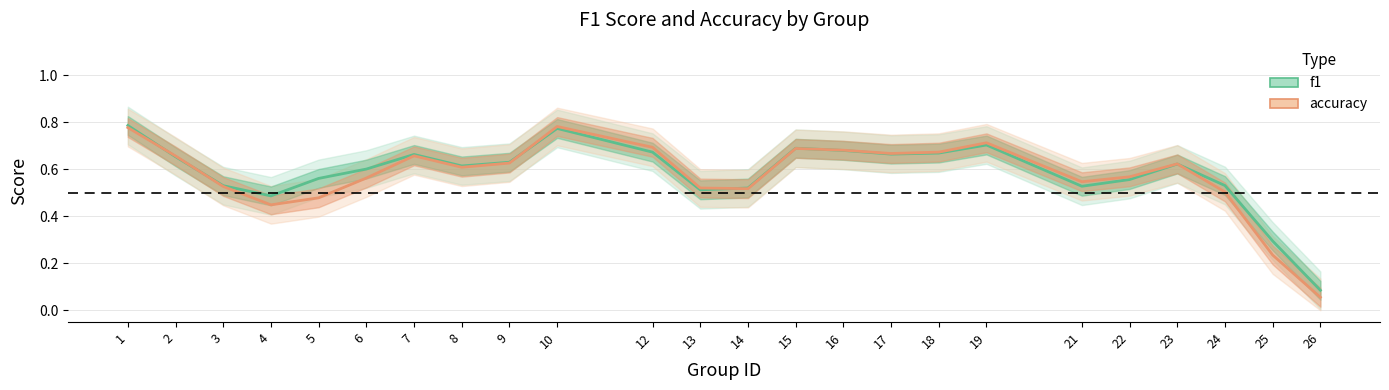

Between 6 and 24, which series saw the biggest shift?

f1